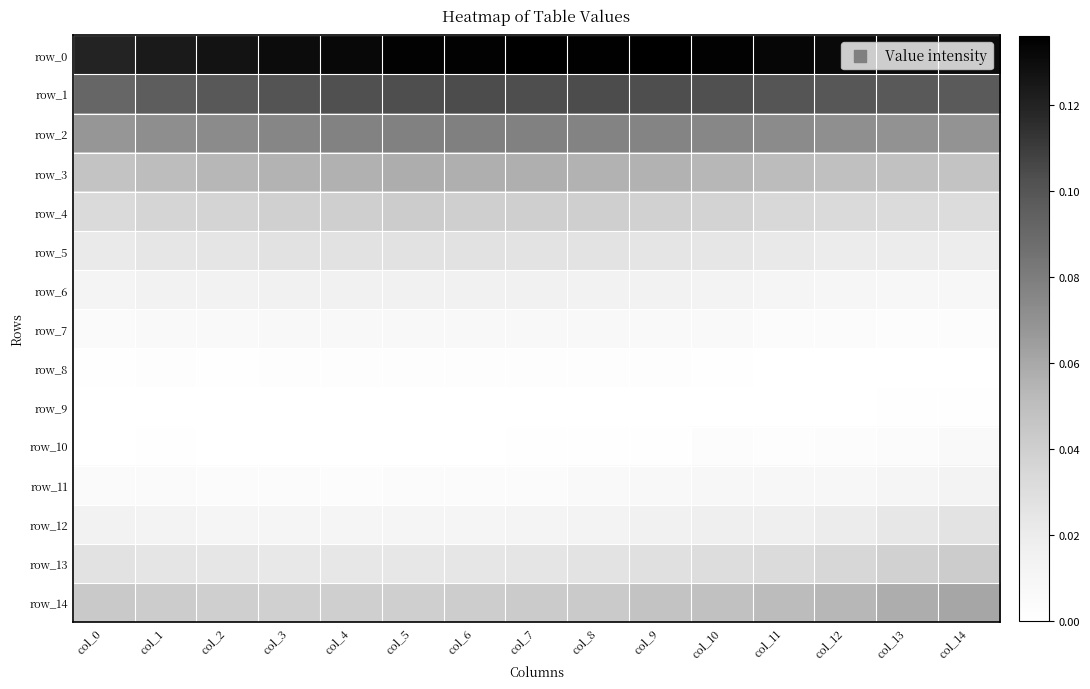

What is the difference between the highest and lowest values at col_11?

0.1